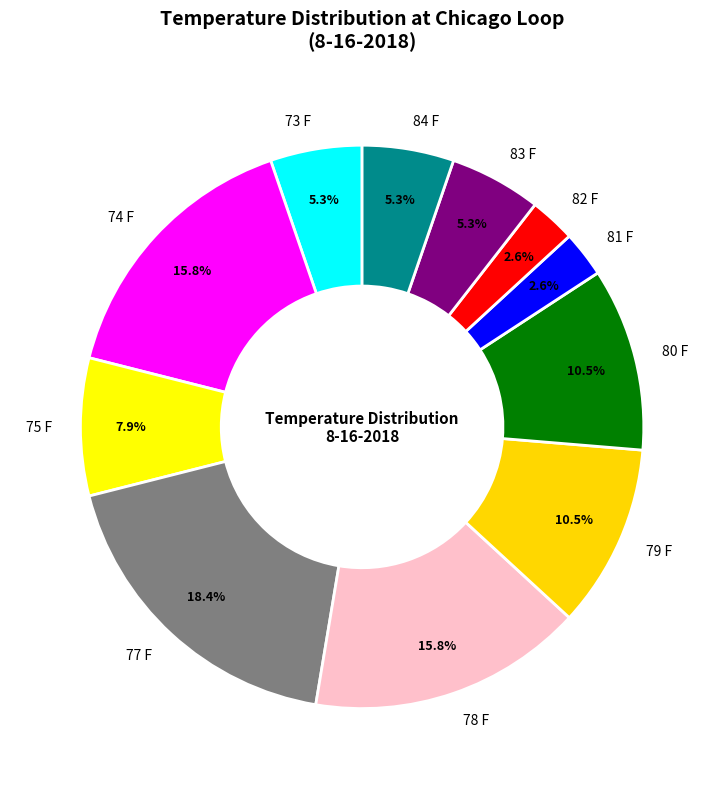

Combined, do 79 F and 75 F account for over 50%?

No